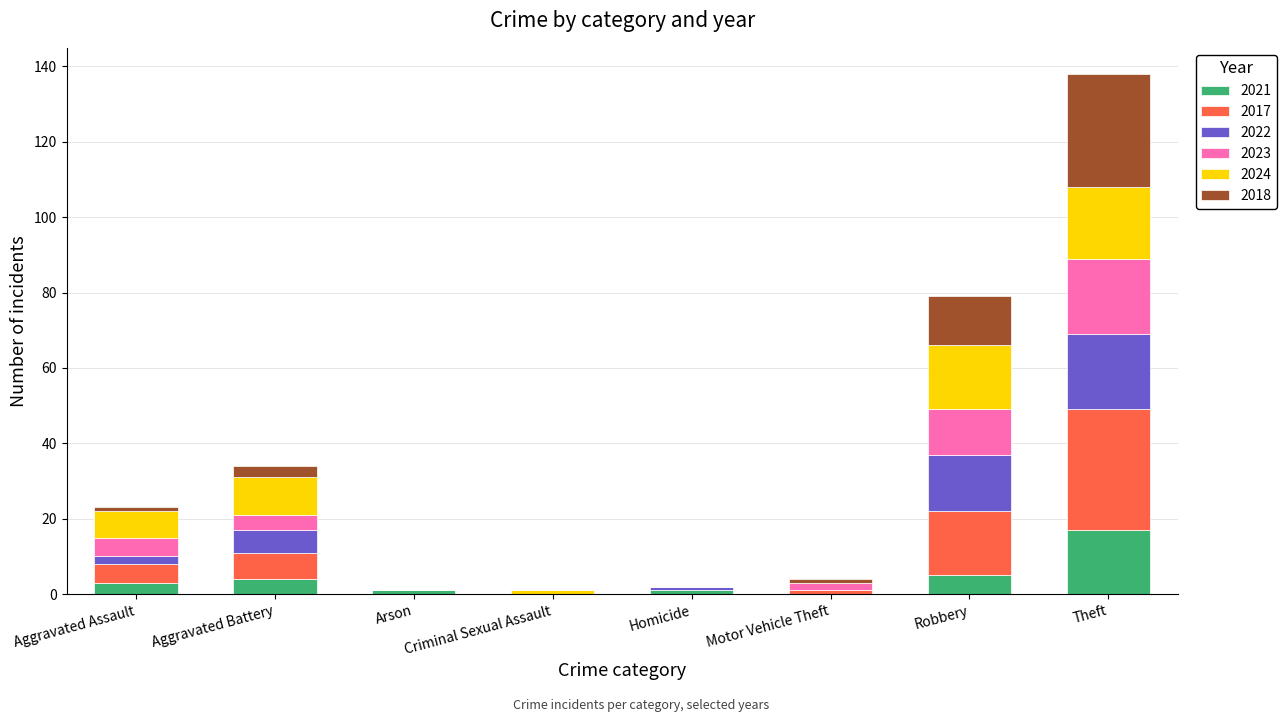

Is it true that 2021 equals 5 at Robbery?

True